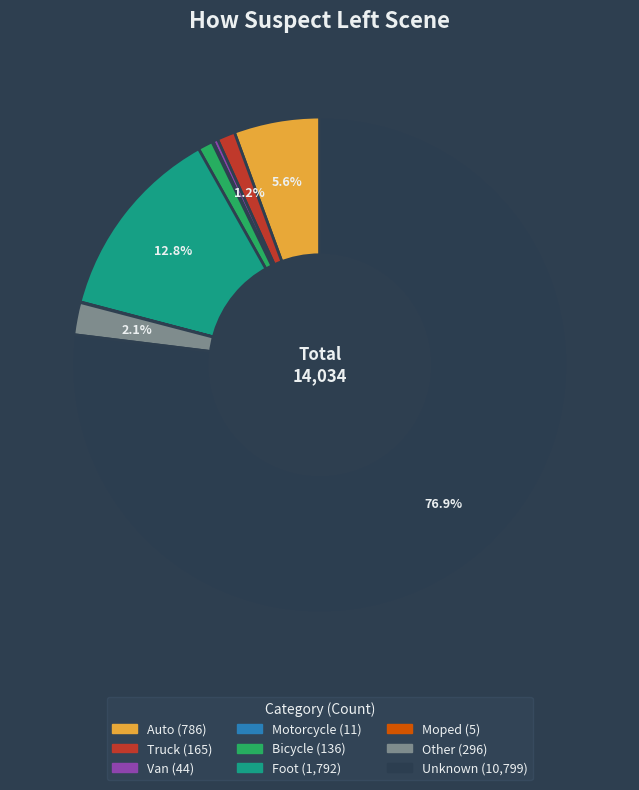

Between Van and Foot, which is larger?

Foot